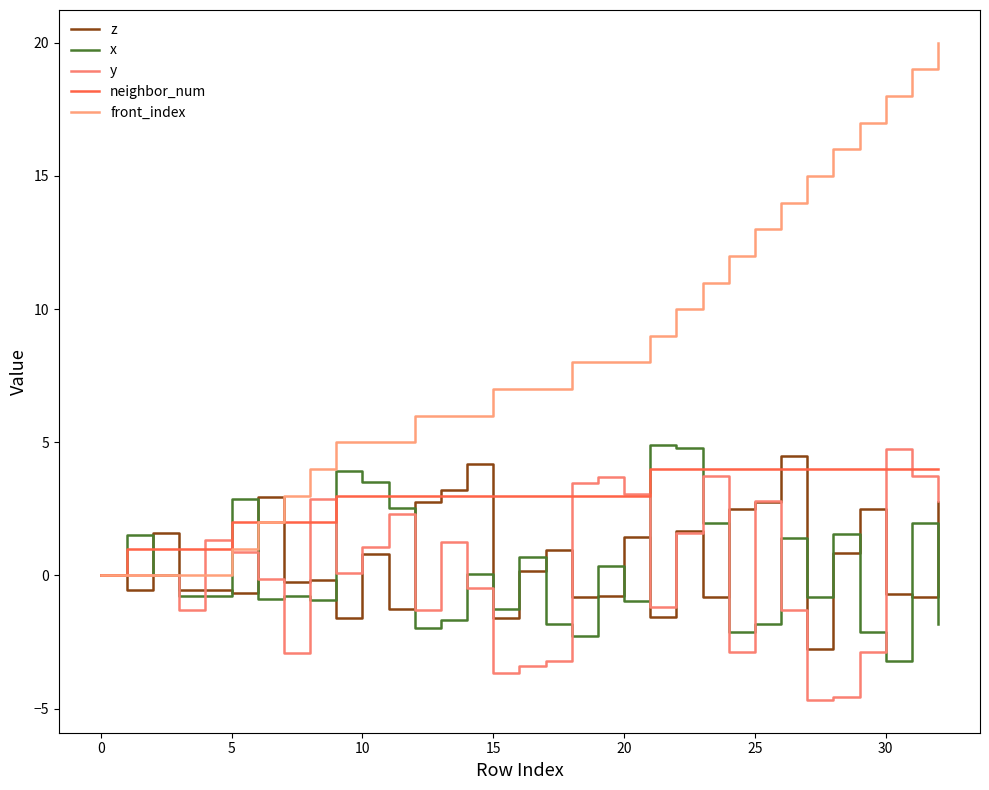

Reading right to left, what are all the values shown in this chart?

z: 2.8	-0.8	-0.7	2.5	0.8	-2.8	4.5	2.8	2.5	-0.8	1.7	-1.5	1.4	-0.8	-0.8	0.9	0.2	-1.6	4.2	3.2	2.8	-1.3	0.8	-1.6	-0.2	-0.3	2.9	-0.7	-0.5	-0.5	1.6	-0.5	0.0
x: -1.8	2.0	-3.2	-2.1	1.6	-0.8	1.4	-1.8	-2.1	2.0	4.8	4.9	-1.0	0.4	-2.3	-1.8	0.7	-1.3	0.1	-1.7	-2.0	2.5	3.5	3.9	-0.9	-0.8	-0.9	2.9	-0.8	-0.8	0.0	1.5	0.0
y: 2.8	3.7	4.8	-2.9	-4.6	-4.7	-1.3	2.8	-2.9	3.7	1.6	-1.2	3.1	3.7	3.5	-3.2	-3.4	-3.7	-0.5	1.3	-1.3	2.3	1.1	0.1	2.9	-2.9	-0.1	0.9	1.3	-1.3	0.0	-0.0	0.0
neighbor_num: 4.0	4.0	4.0	4.0	4.0	4.0	4.0	4.0	4.0	4.0	4.0	4.0	3.0	3.0	3.0	3.0	3.0	3.0	3.0	3.0	3.0	3.0	3.0	3.0	2.0	2.0	2.0	2.0	1.0	1.0	1.0	1.0	0.0
front_index: 20.0	19.0	18.0	17.0	16.0	15.0	14.0	13.0	12.0	11.0	10.0	9.0	8.0	8.0	8.0	7.0	7.0	7.0	6.0	6.0	6.0	5.0	5.0	5.0	4.0	3.0	2.0	1.0	0.0	0.0	0.0	0.0	0.0